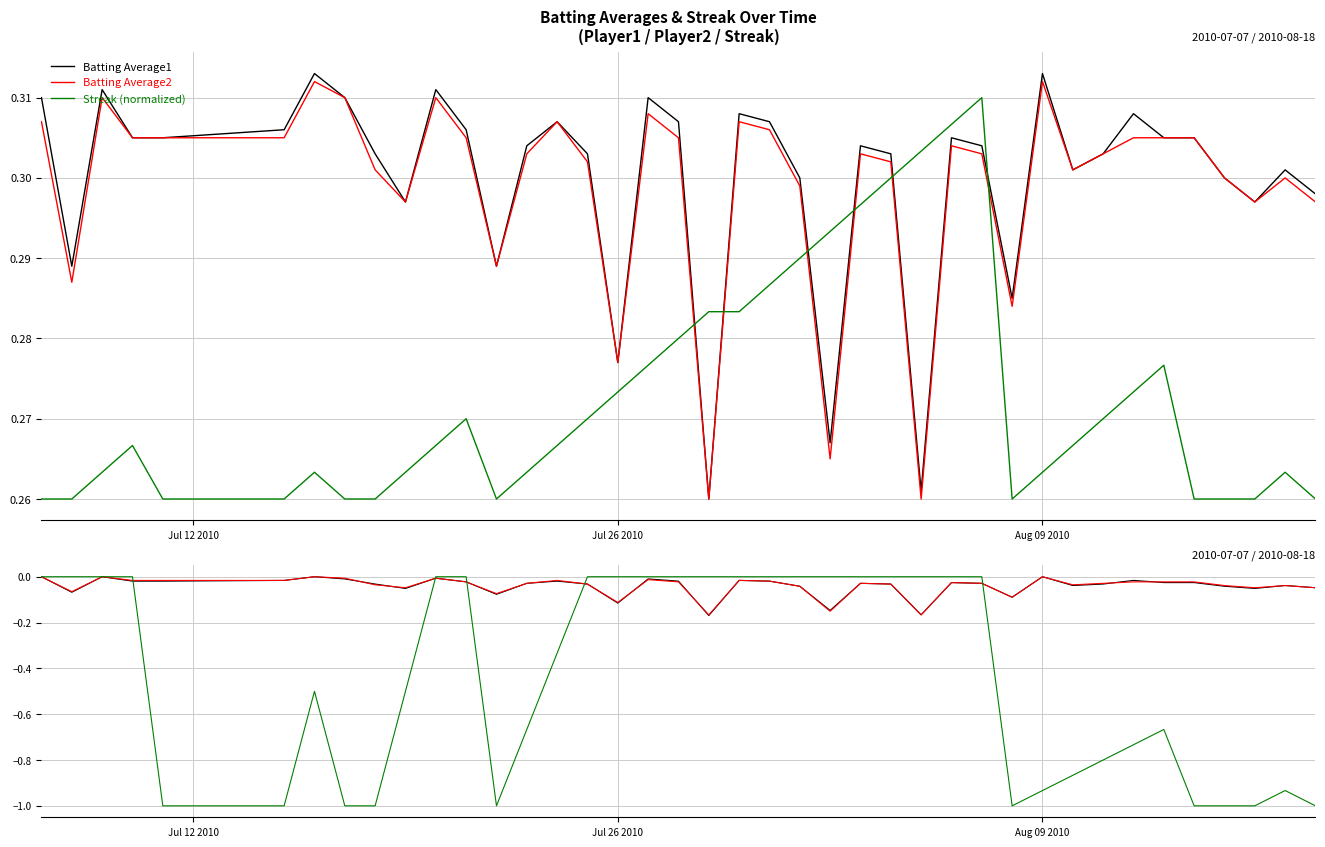

At which category is the sum across all series the highest?

Aug 09 2010